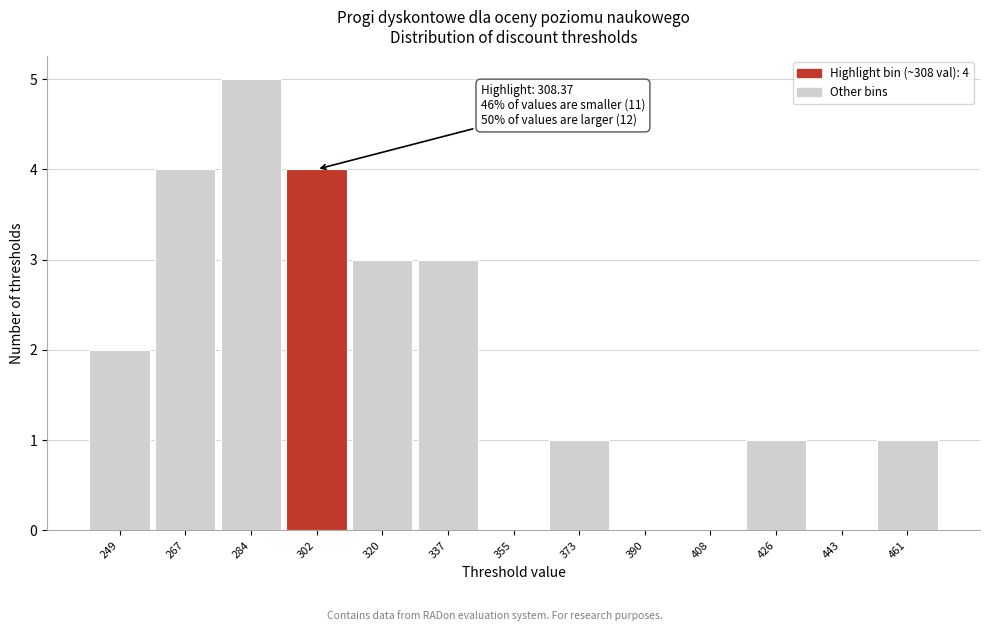

Reading right to left, transcribe all the data shown in this chart.

461=1	443=0	426=1	408=0	390=0	373=1	355=0	337=3	320=3	302=4	284=5	267=4	249=2